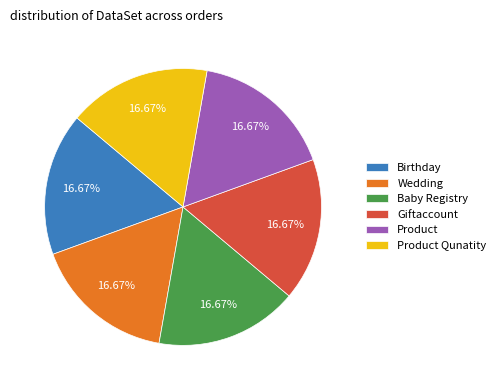

Approximately how many times larger is the value at Product Qunatity compared to Giftaccount?

1.0